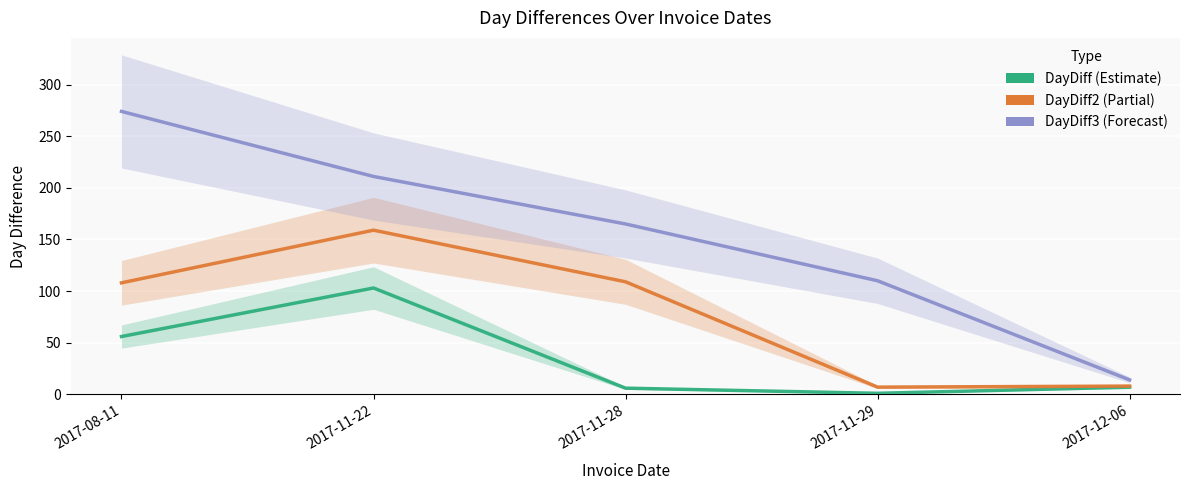

What position from the left is 2017-11-29?

4